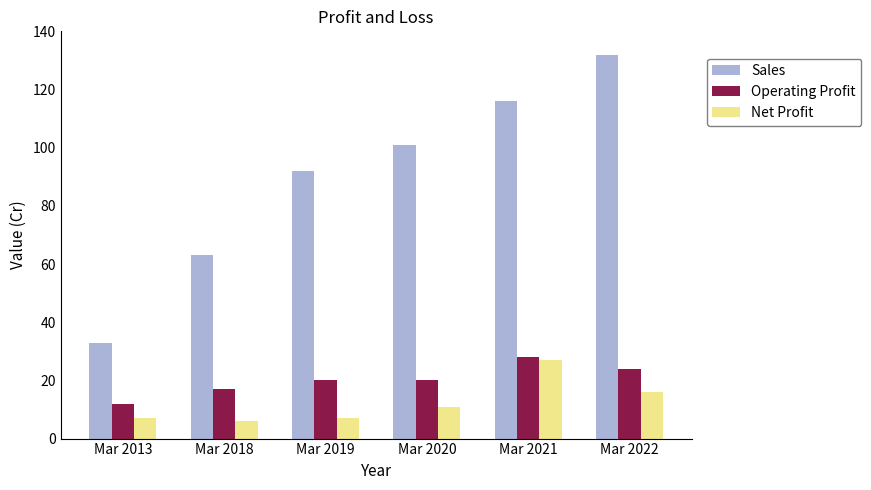

At Mar 2022, list the series in order from smallest to largest.

Net Profit, Operating Profit, Sales